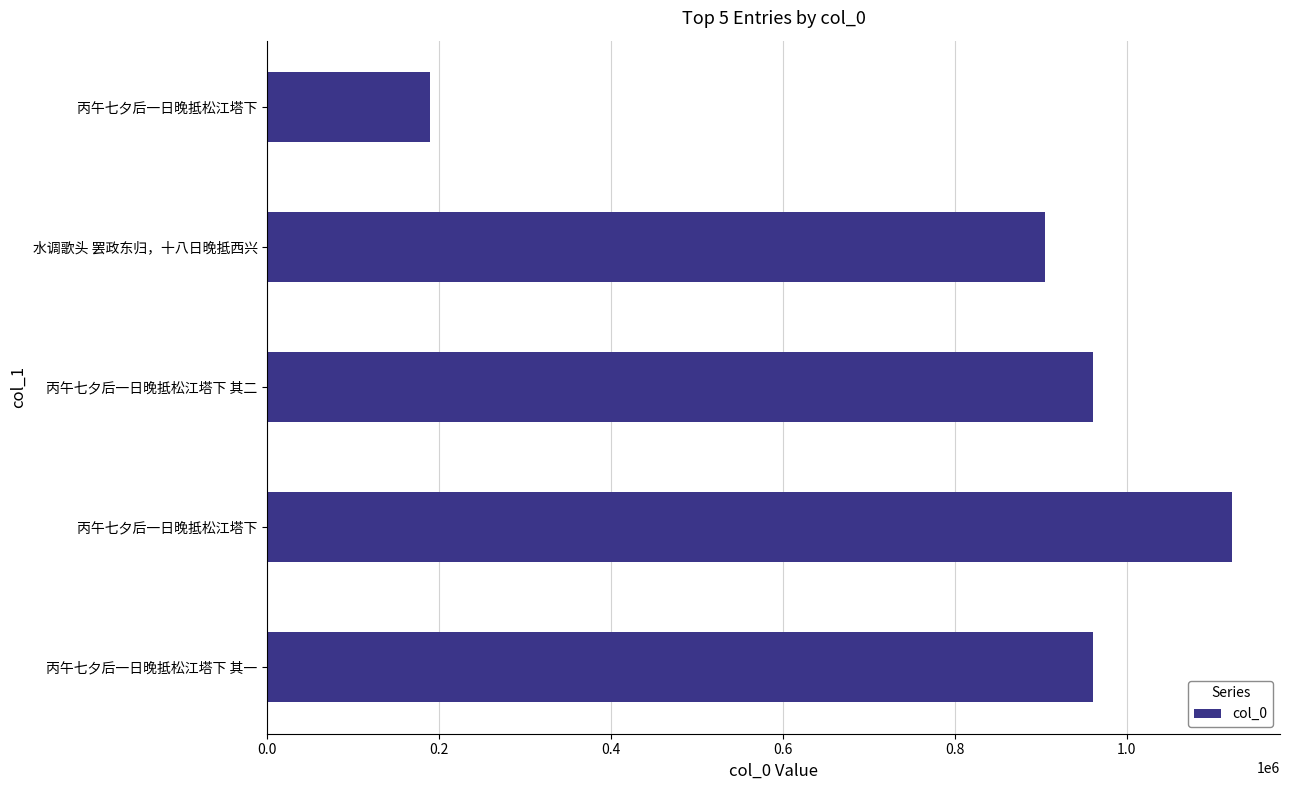

How many data points are less than 960235?

2